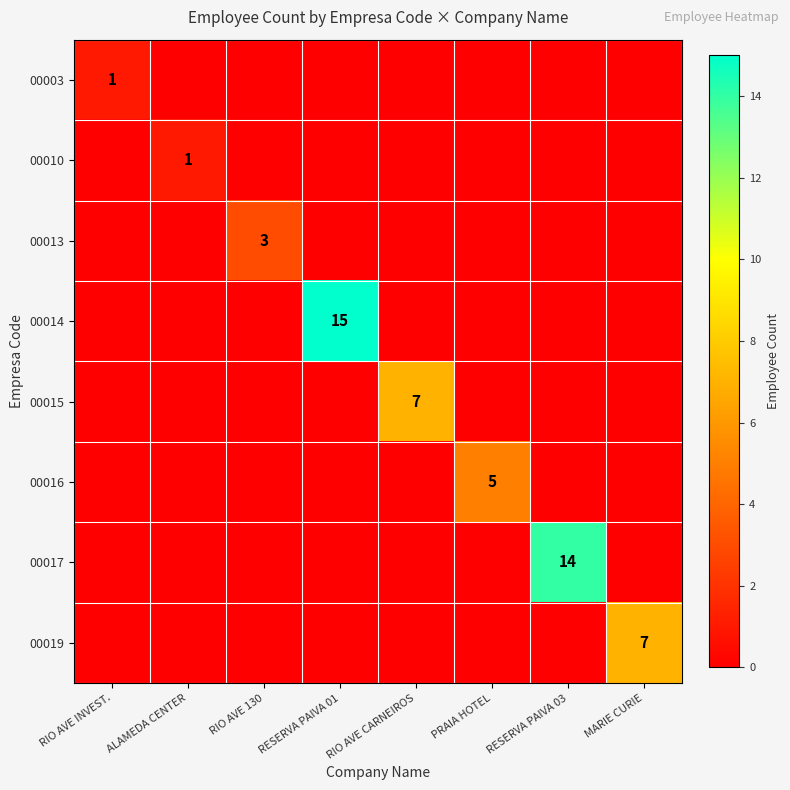

Which category has the lowest value in the 00016 series?

RIO AVE INVEST.